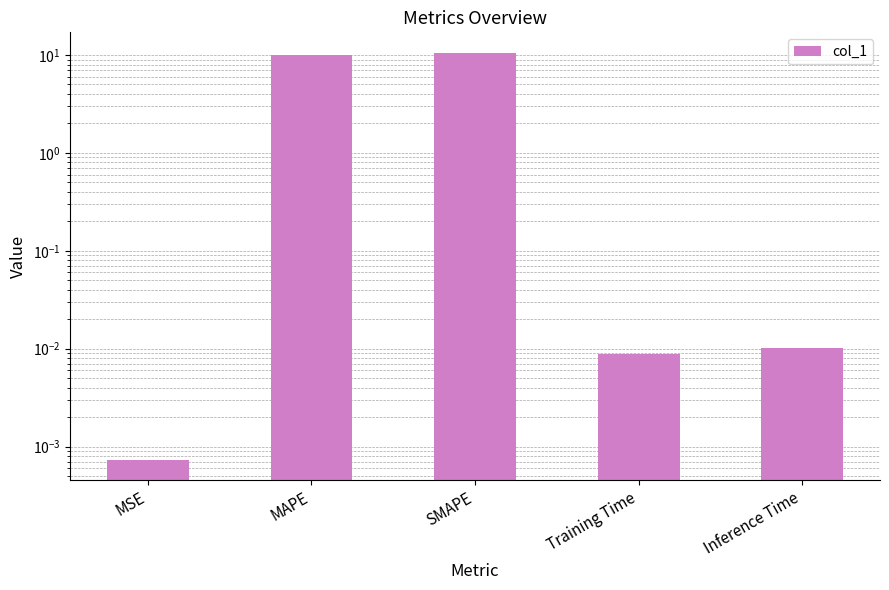

Reading right to left, transcribe all the data shown in this chart.

Inference Time=0.0	Training Time=0.0	SMAPE=10.6	MAPE=10.0	MSE=0.0